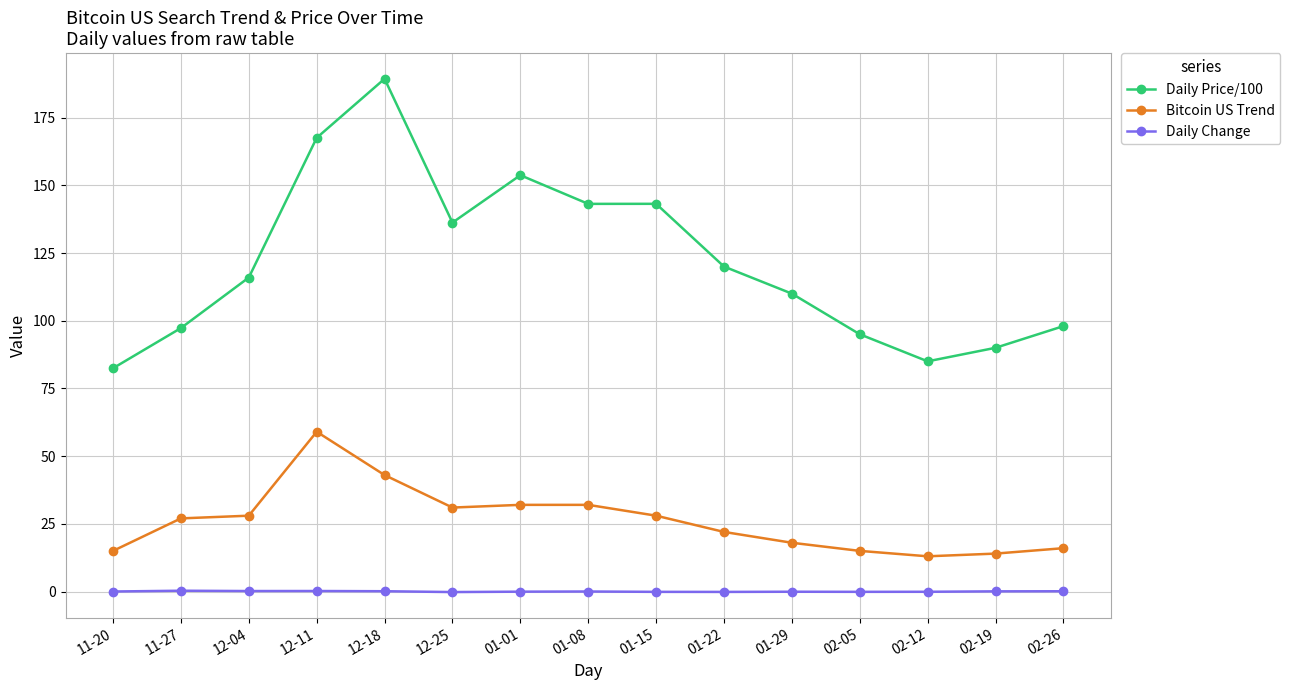

Rank the series by their maximum value, from lowest to highest.

Daily Change, Bitcoin US Trend, Daily Price/100